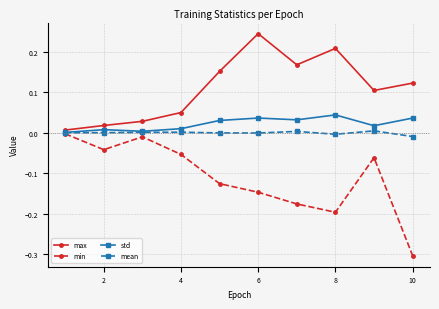

Count the number of data series in this chart.

4